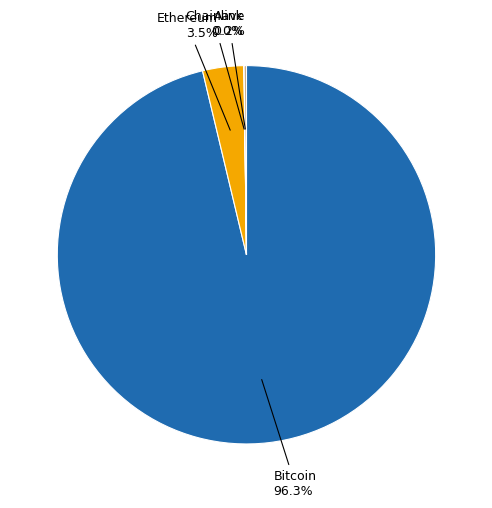

Does any single category account for the majority?

Yes